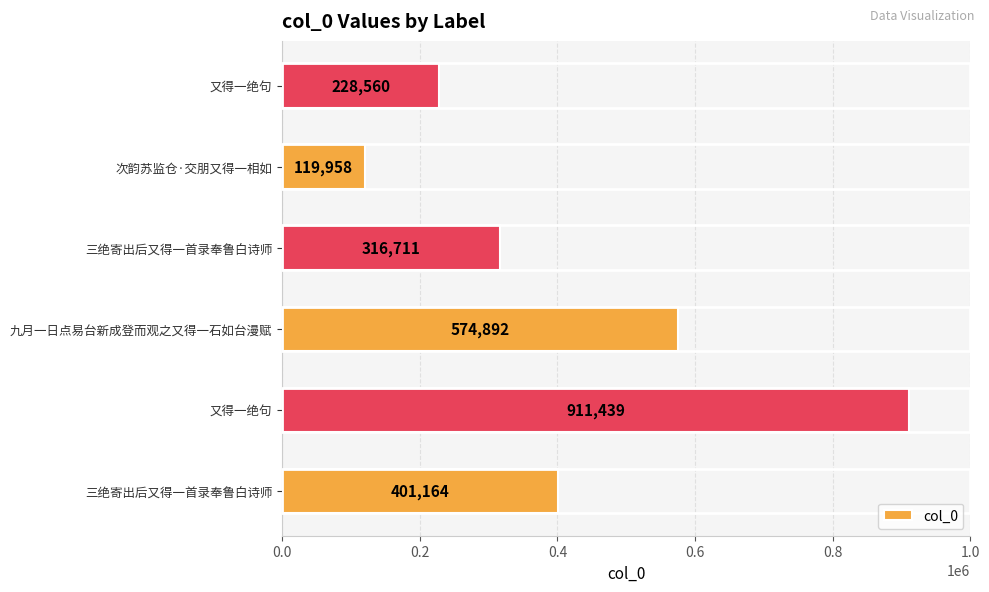

Are the bars horizontal?

Yes